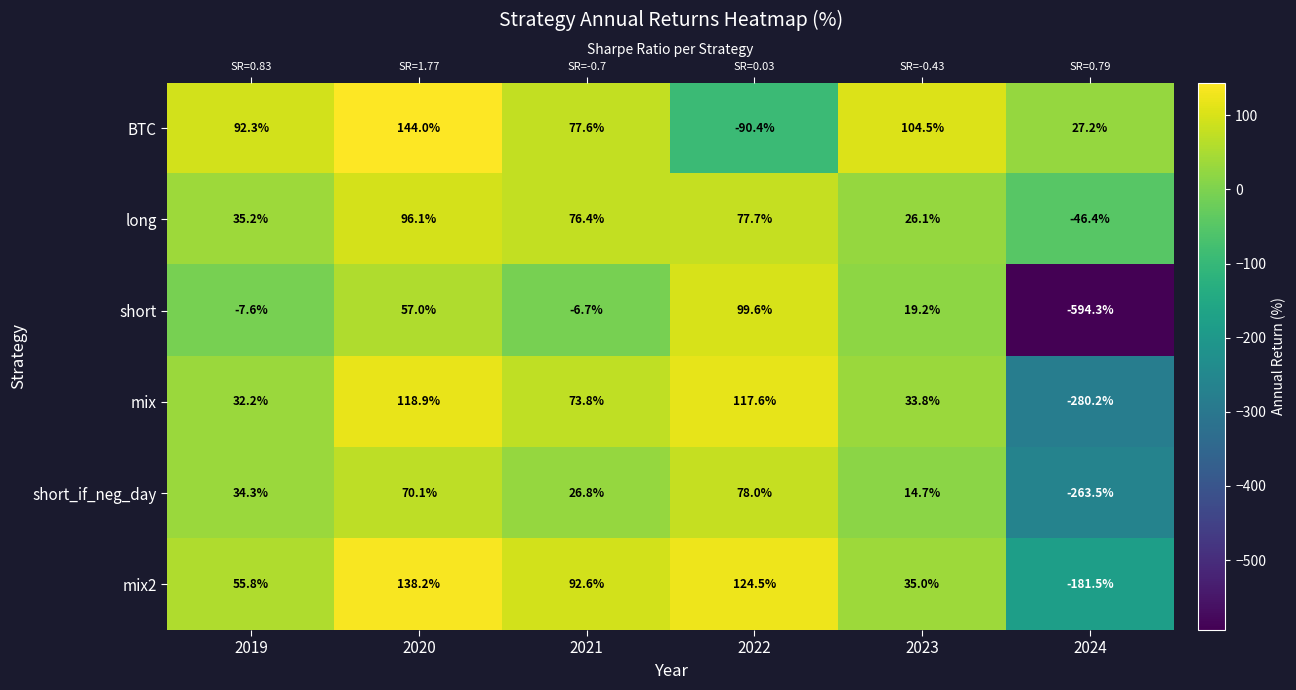

At which label does short_if_neg_day first exceed 34?

2019